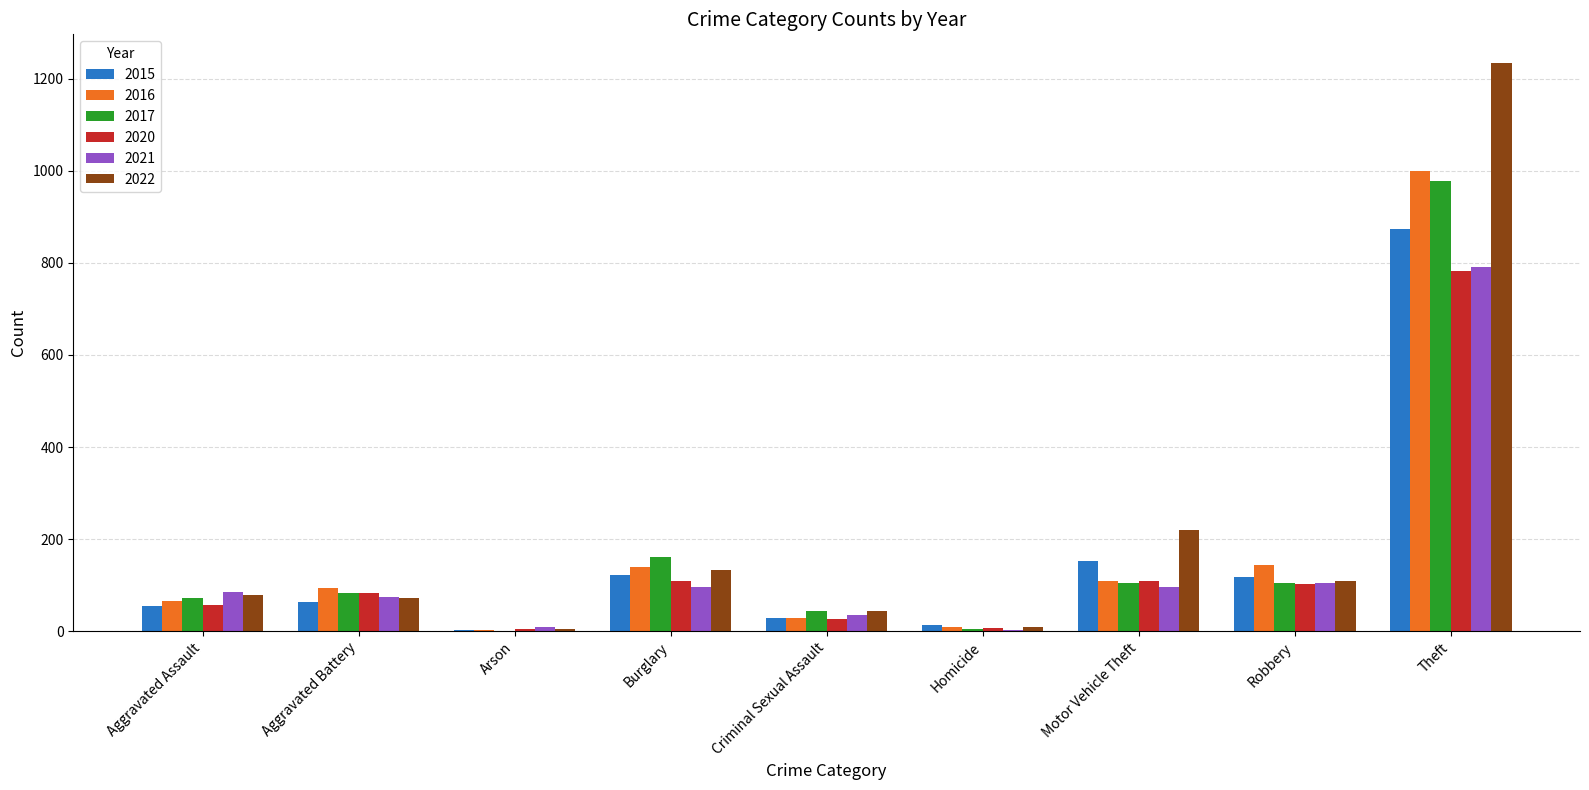

The value of 2022 at Aggravated Battery is 111. True or false?

False